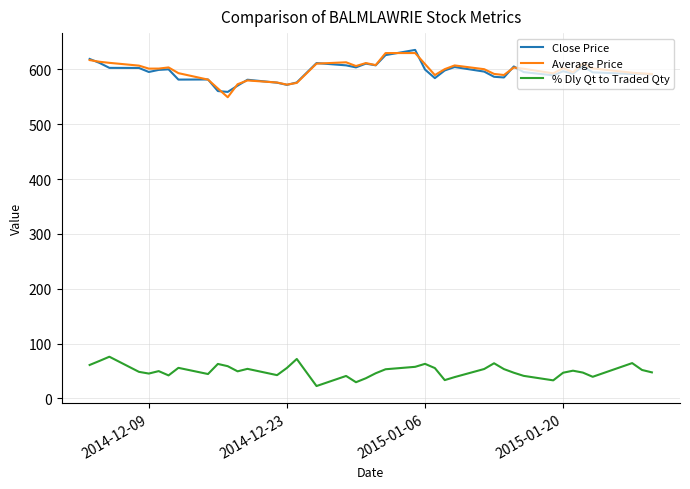

What is the maximum value shown in the chart?

635.6